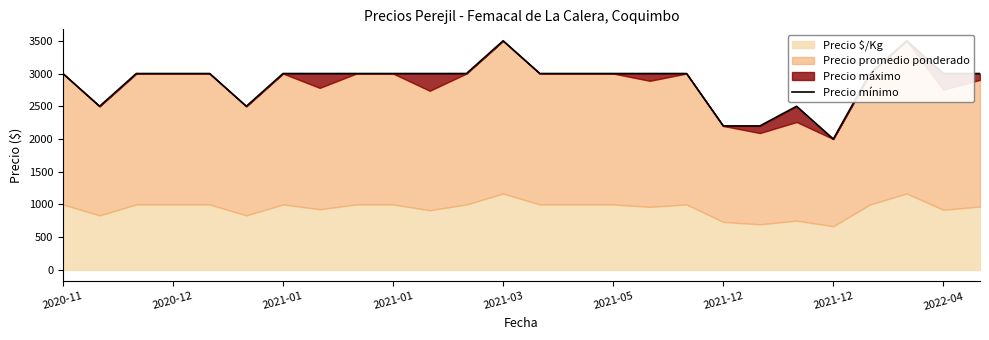

How many data points are above 3000?

2